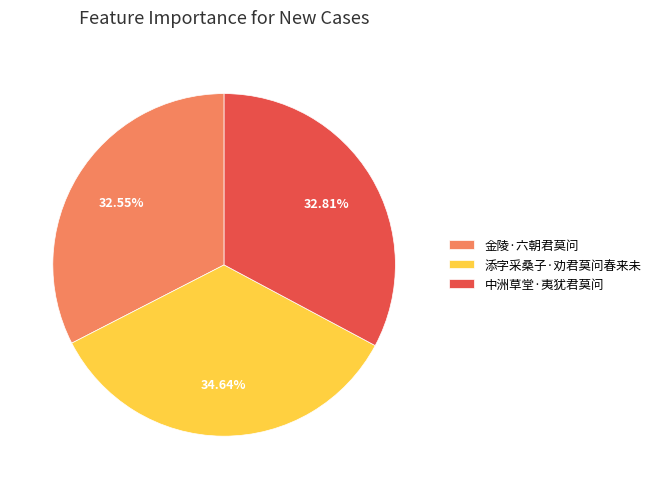

What is the ratio of the value at 添字采桑子·劝君莫问春来未 to the value at 中洲草堂·夷犹君莫问?

1.1